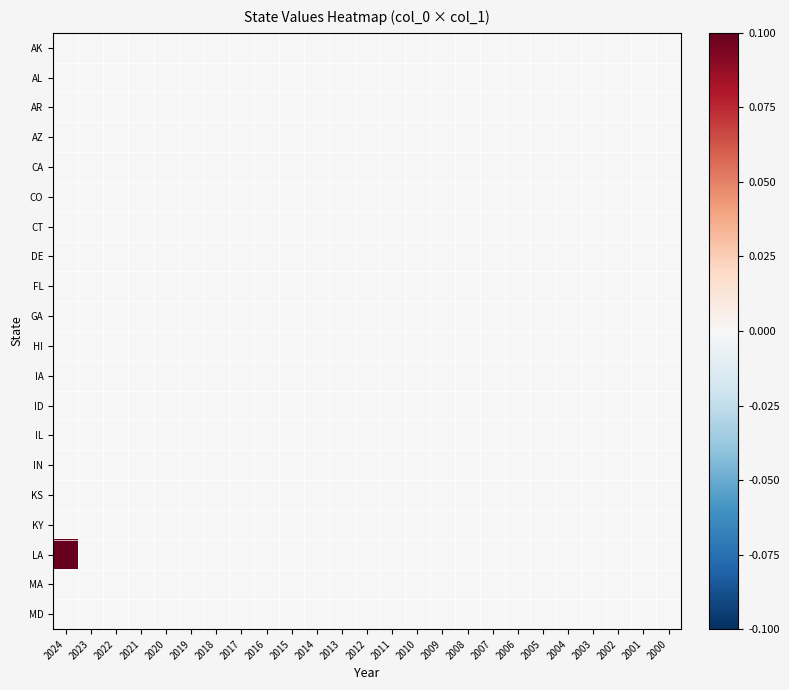

At which category is the sum across all series the highest?

2024